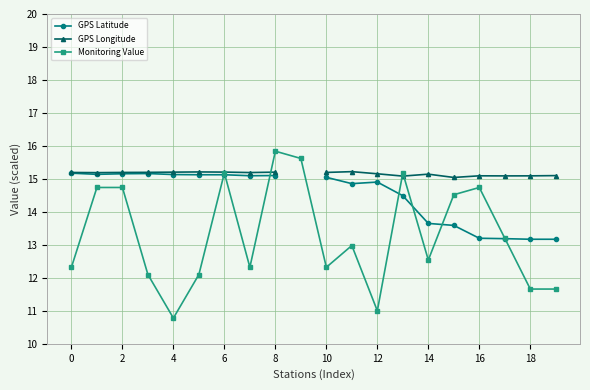

How many lines are shown in the chart?

3